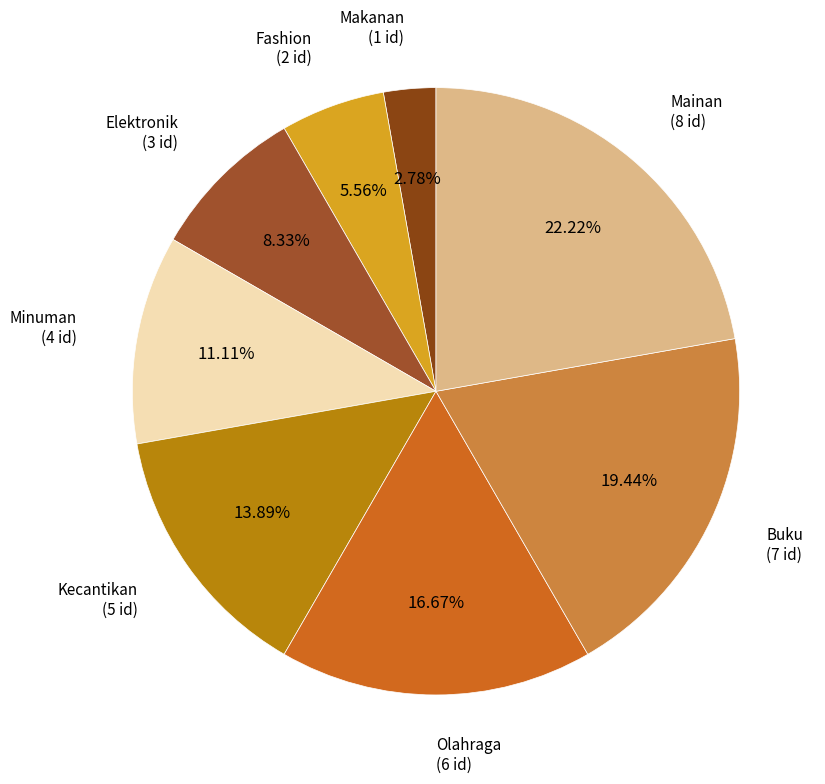

Is the sum of Olahraga and Buku greater than half?

No